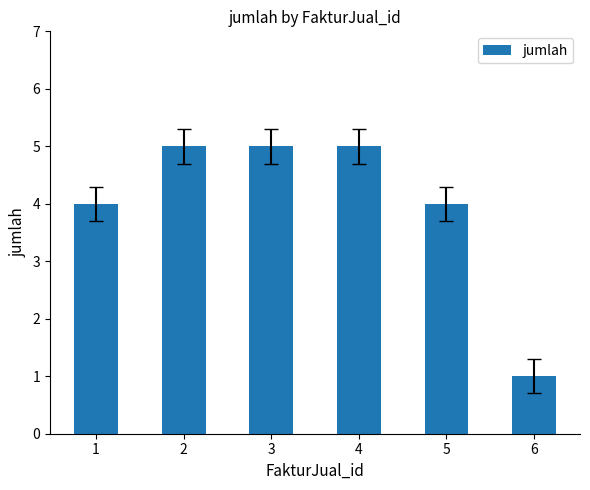

How many series are shown in this chart?

1